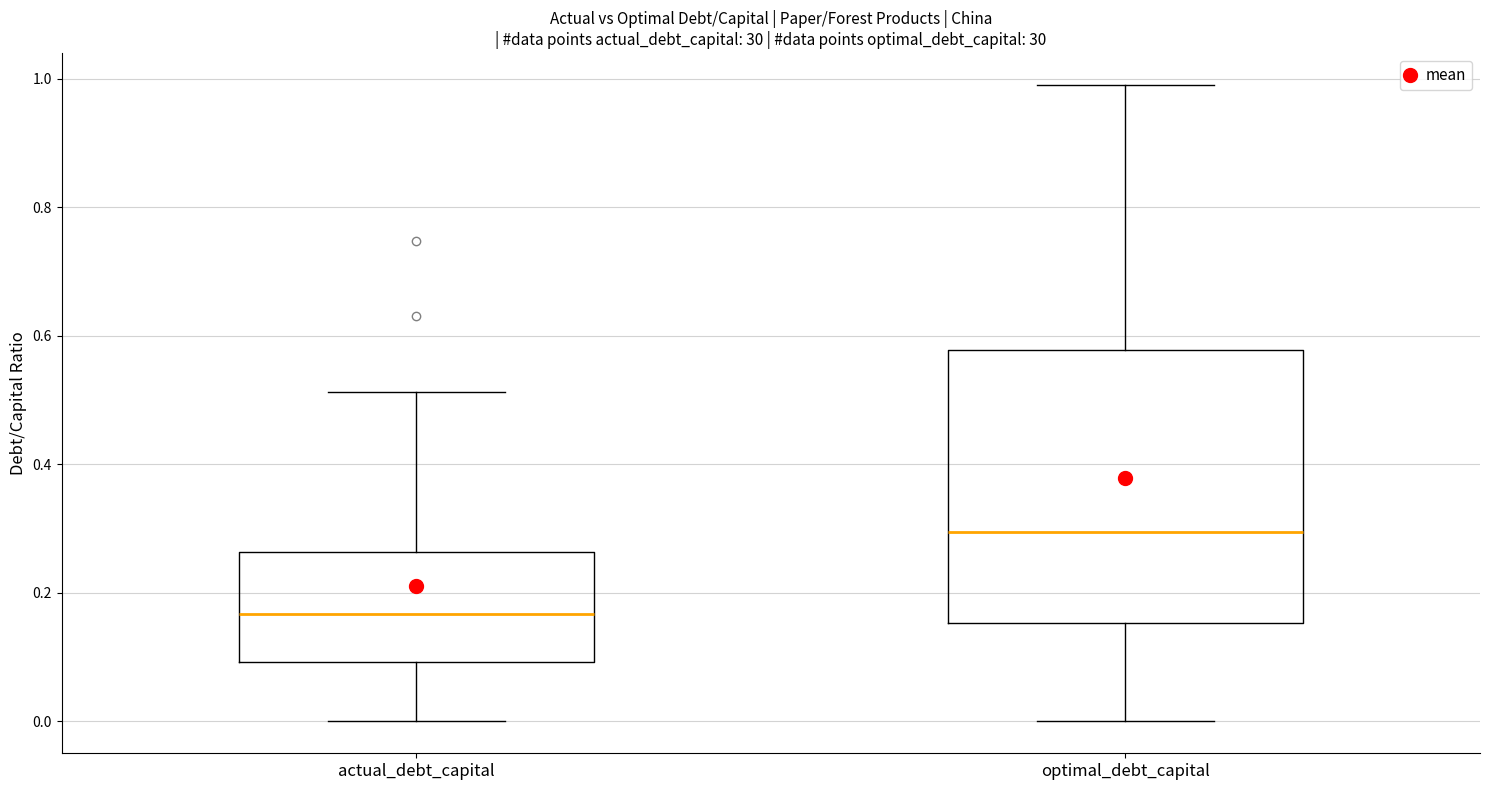

Reading left to right, read every box against the y-axis: the position of its median line, the range the box covers, and the ends of its whiskers. The values are not printed on the chart, so give them approximately, as read against the axis.

actual_debt_capital: median 0.16, box 0.10 to 0.26, whiskers 0.00 to 0.52
optimal_debt_capital: median 0.30, box 0.16 to 0.58, whiskers 0.00 to 1.00